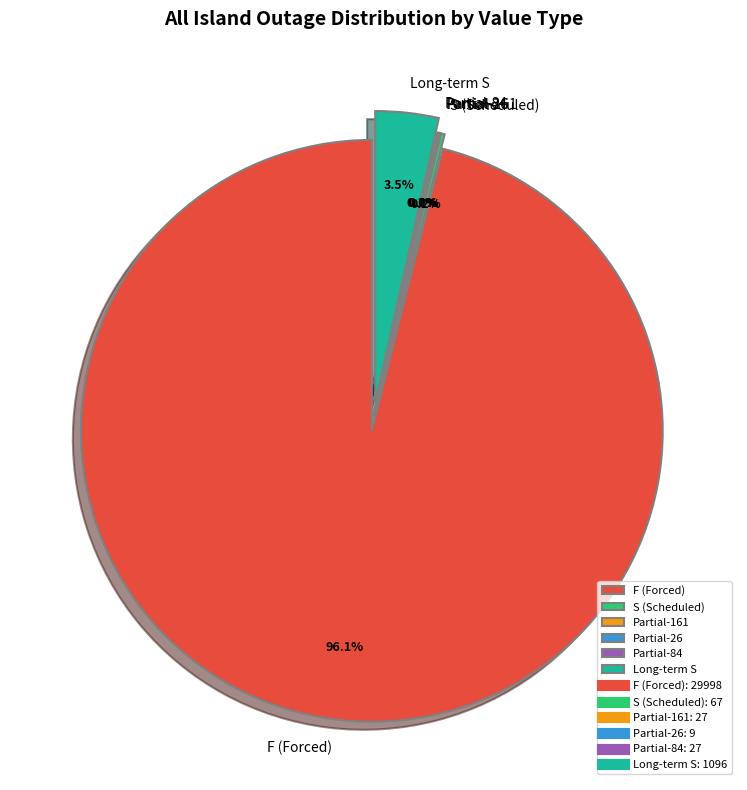

What is the largest slice in the pie chart?

F